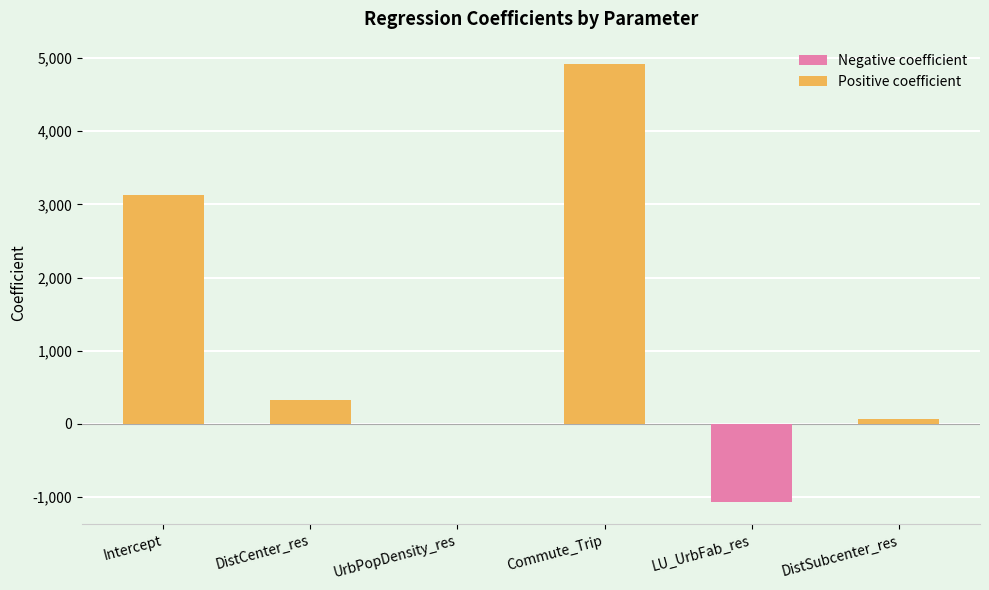

Where is the data nearest to the value 1926?

Intercept